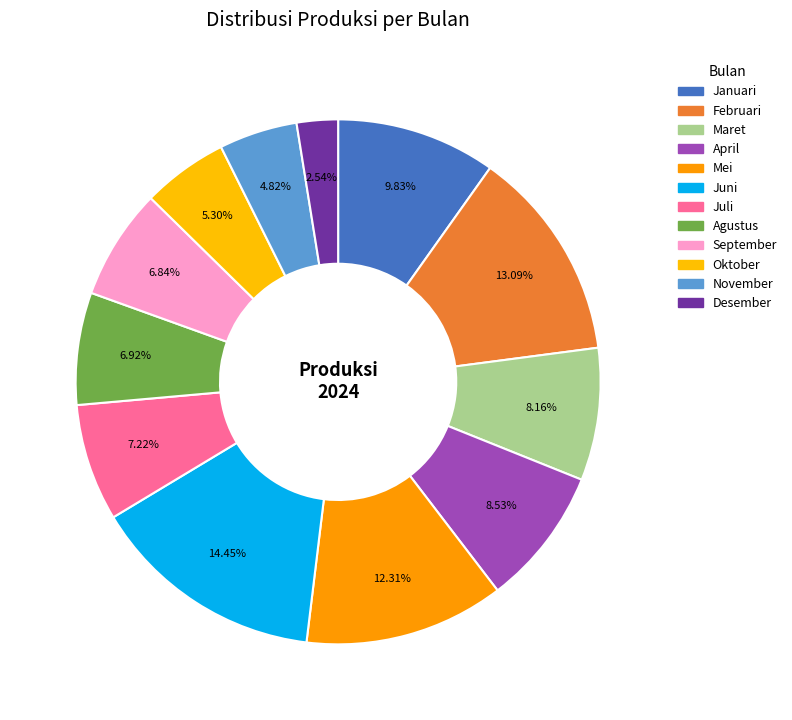

To the nearest percent, what percentage of the pie is Juni?

14%